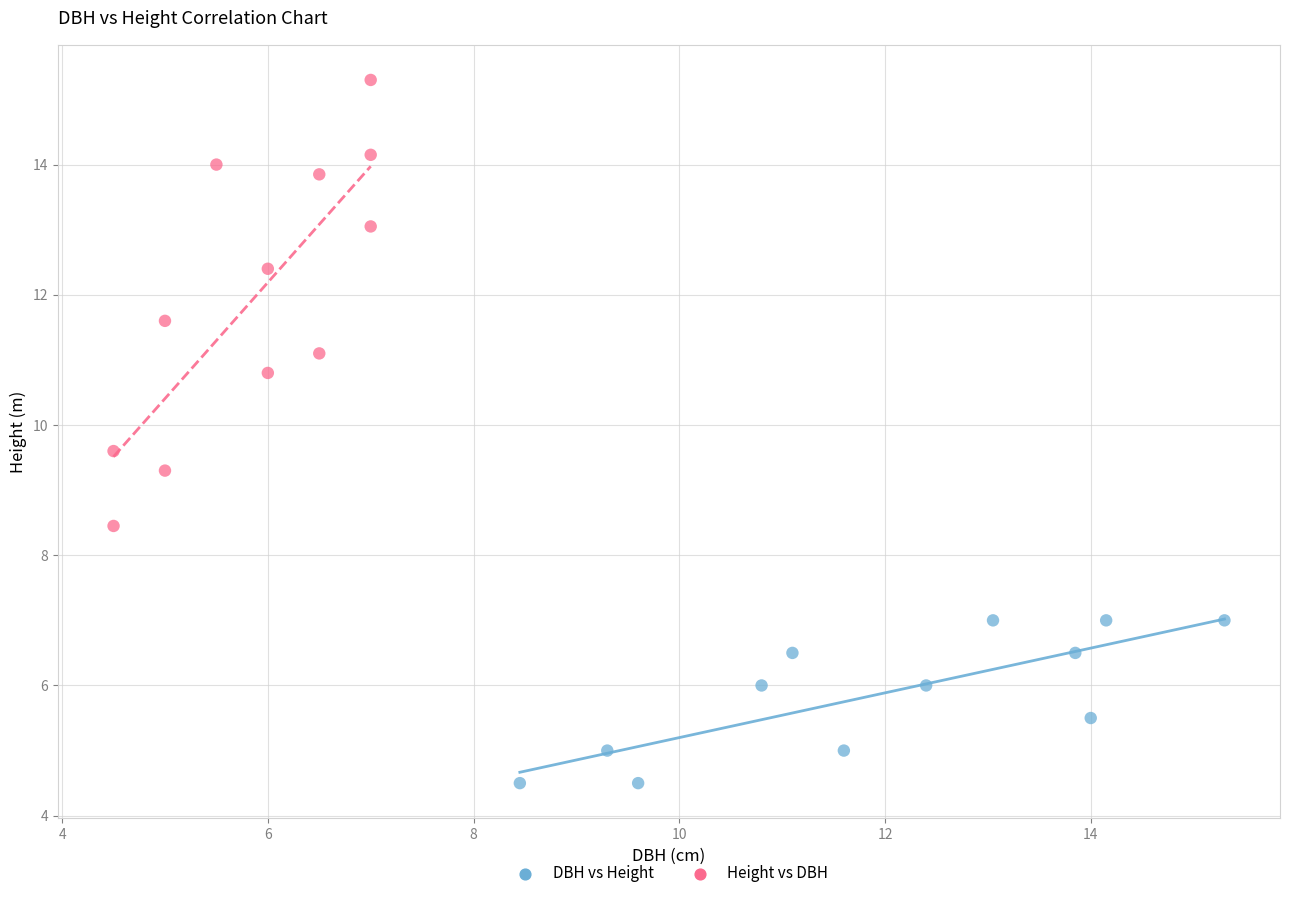

Which series contains the lowest Y value?

DBH vs Height